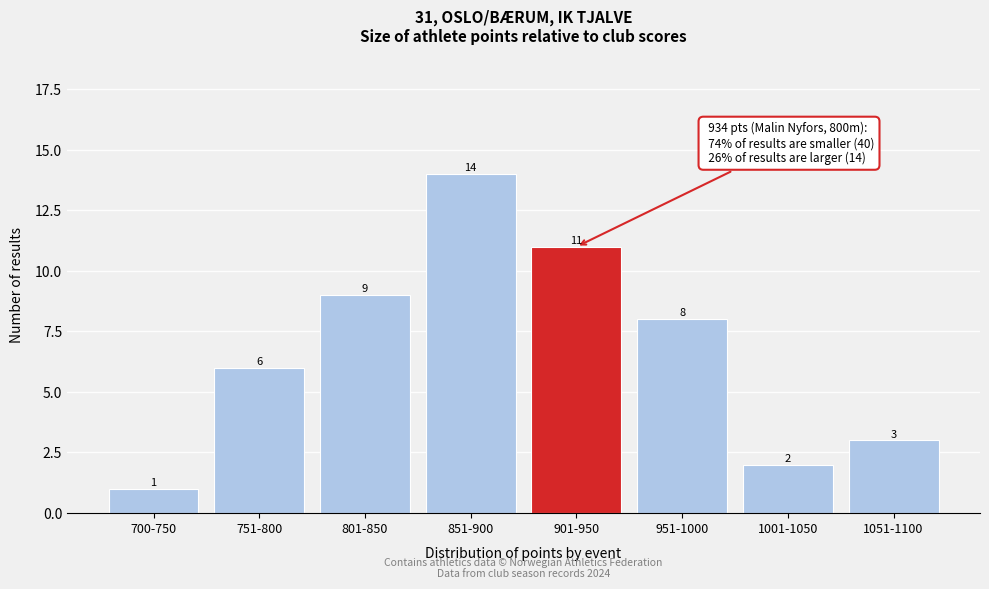

Reading left to right, transcribe all the data shown in this chart.

1	6	9	14	11	8	2	3